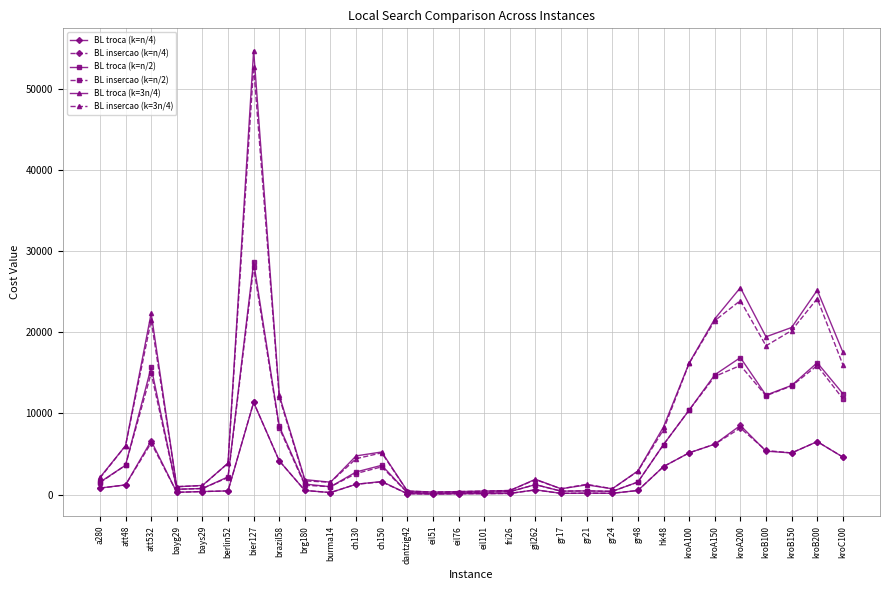

What is the greatest value displayed?

54718.0